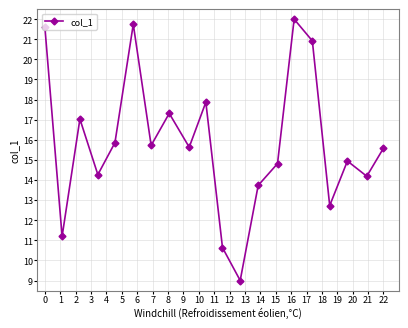

How many distinct data groups are displayed?

1